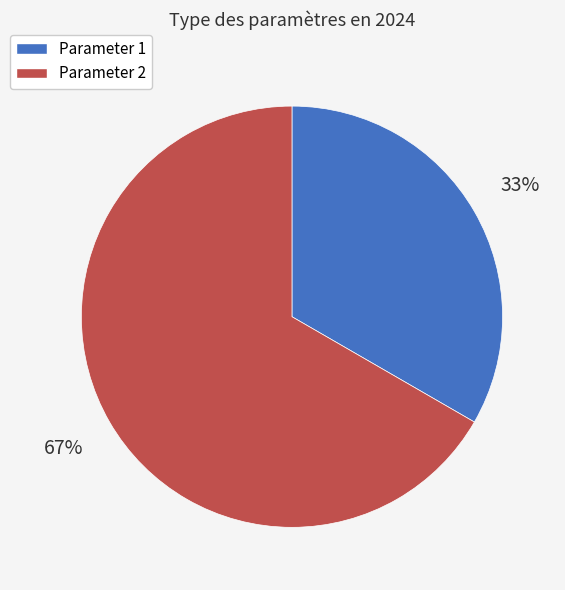

To the nearest percent, what is the average slice percentage?

50%